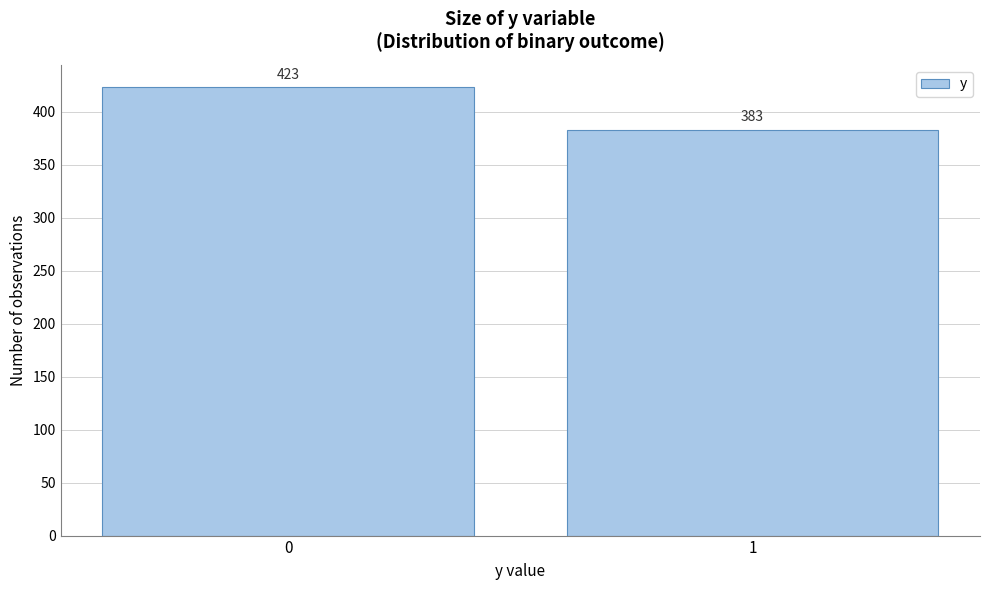

Reading left to right, extract all data points from this chart.

0=423	1=383